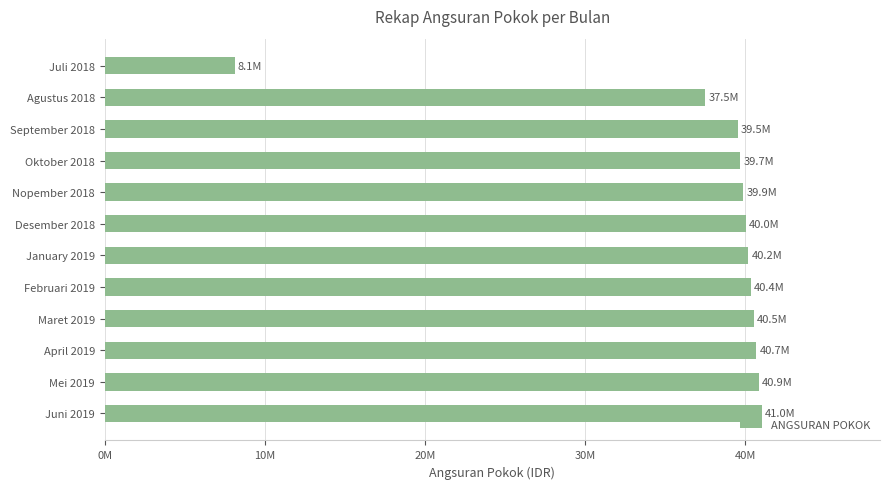

What is the sum of all values?

448339249.0